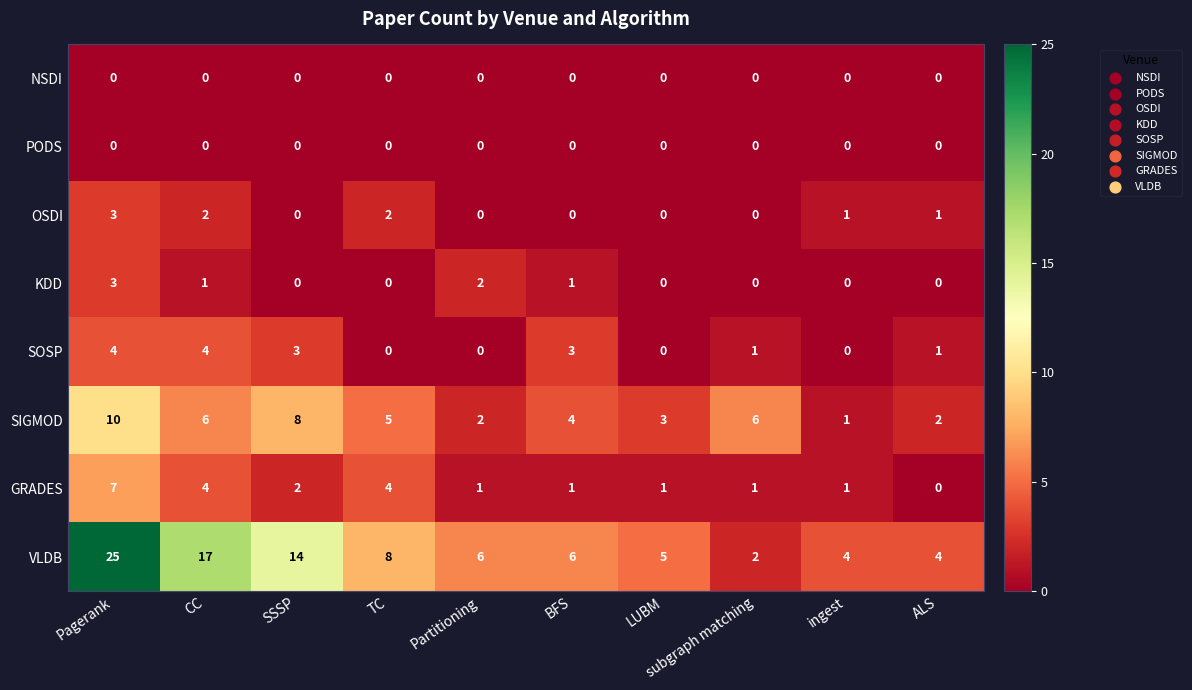

Is it true that KDD equals 0 at BFS?

False